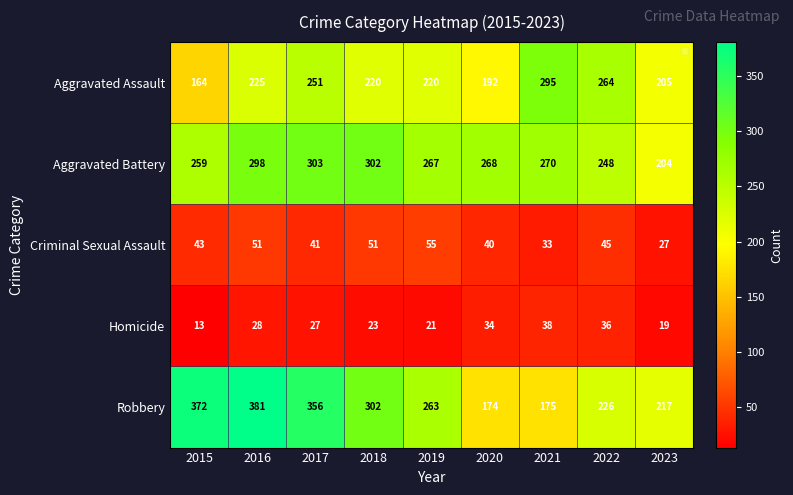

The Criminal Sexual Assault series shows 25 at 2016. True or false?

False